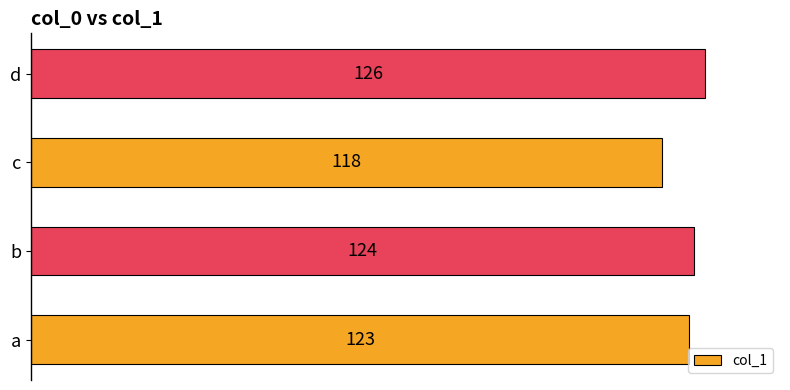

At which category does the chart reach its peak across all series?

d